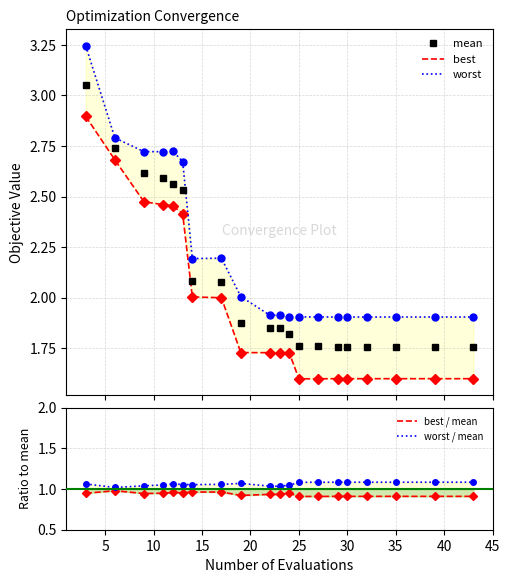

Which series has the largest total across all categories?

worst